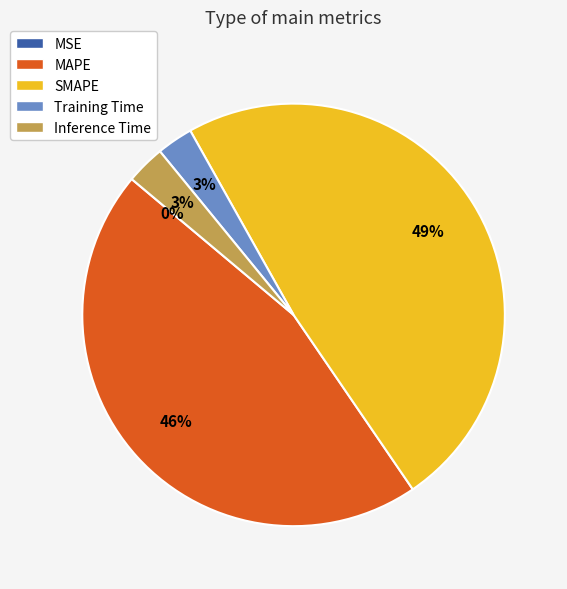

To the nearest percent, what percentage of the pie is Training Time?

3%